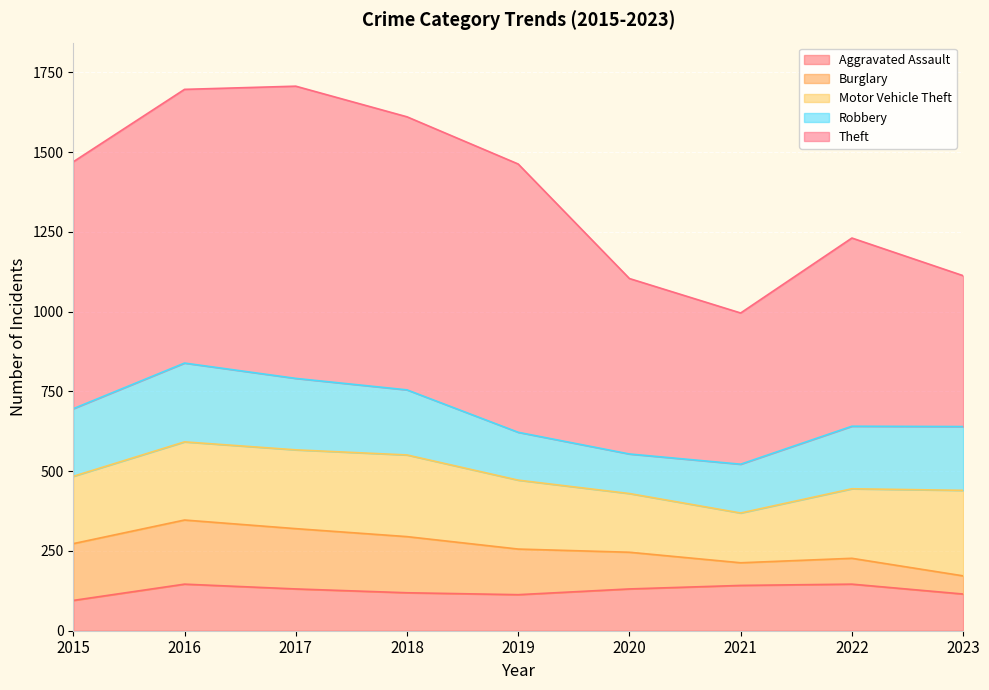

Does the chart display data point markers on the line(s)?

No